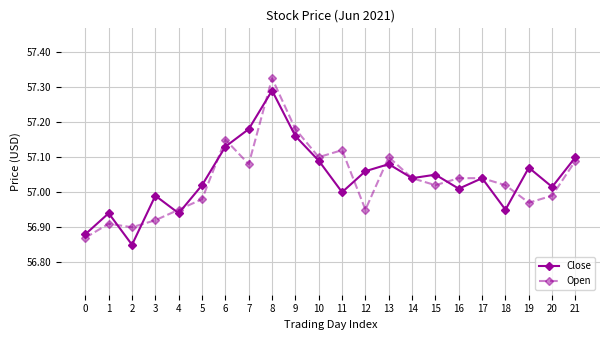

Which series ends up on top after the final intersection of Open and Close?

Close